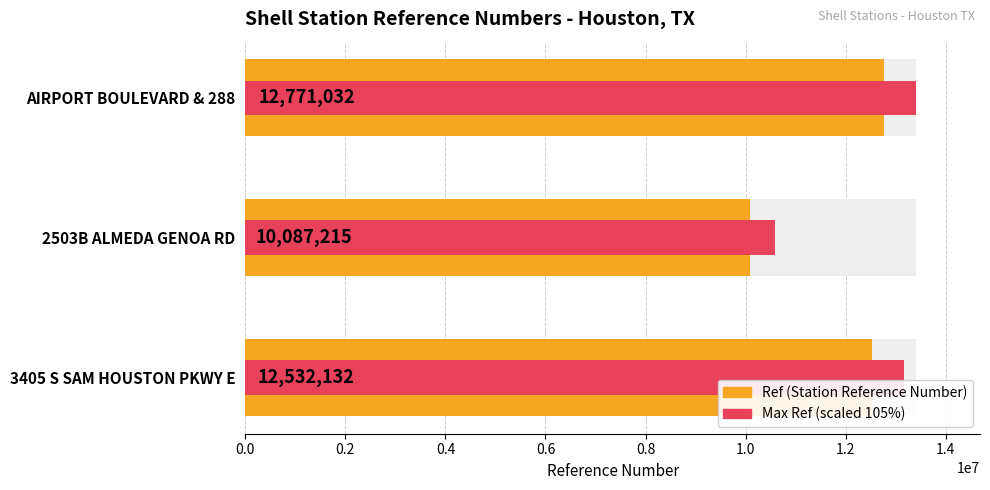

What value does the data have at 0.4, to the nearest 50?

12771050